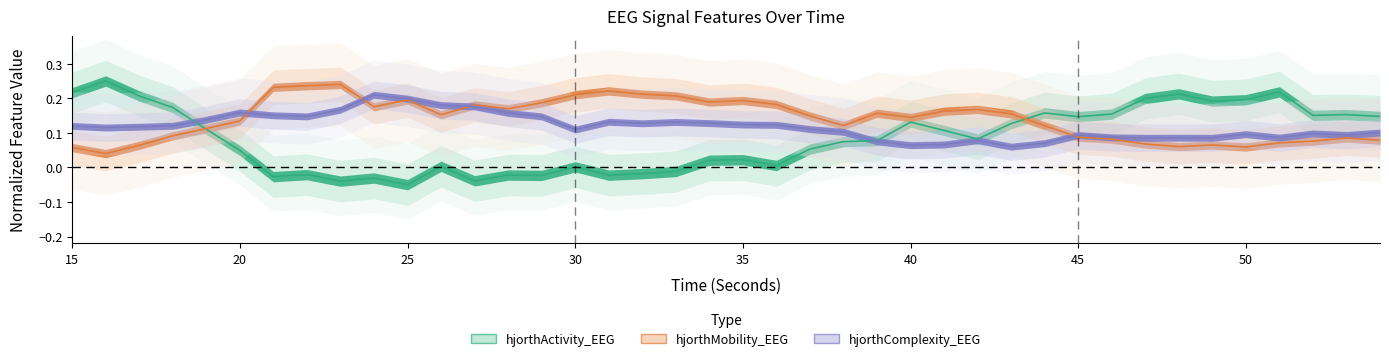

At how many categories does at least one series exceed 0?

40